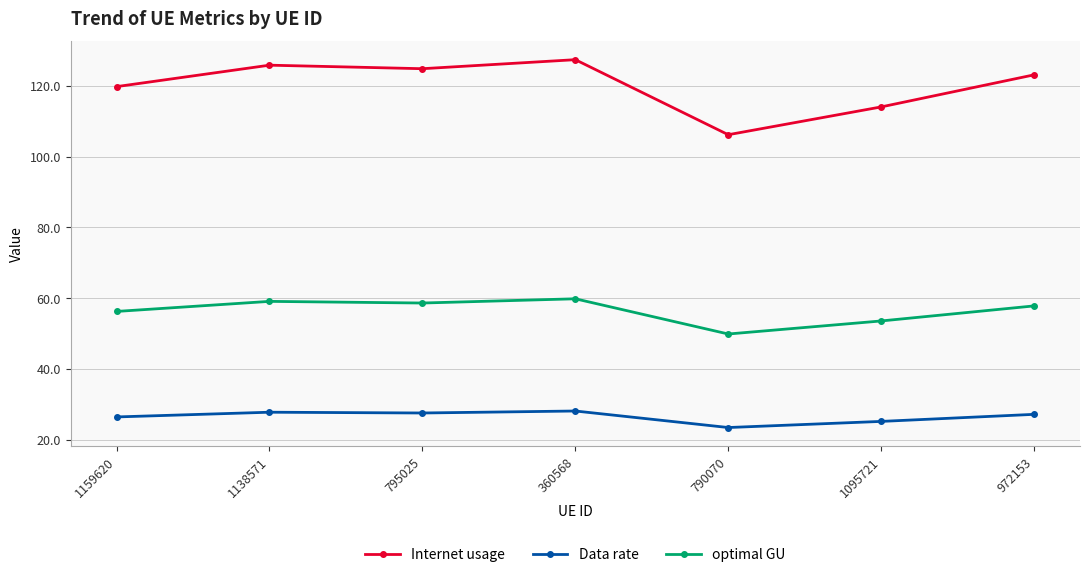

What value does the Data rate series have at 972153?

27.1